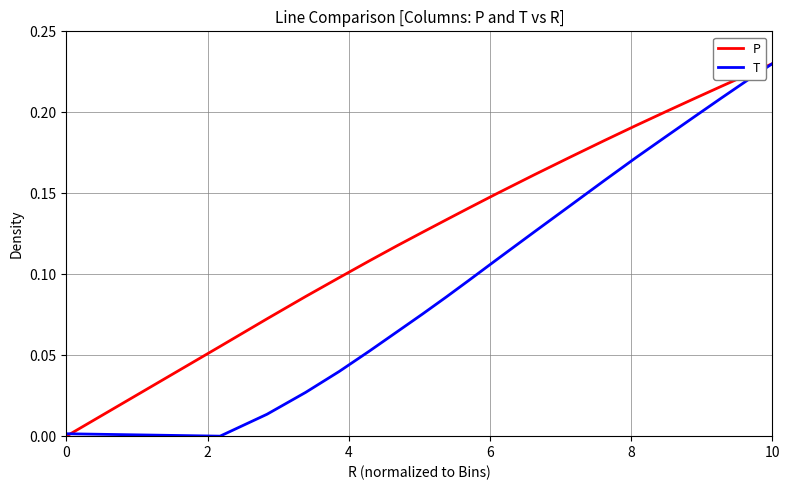

Rank the series by their average value, from lowest to highest.

T, P